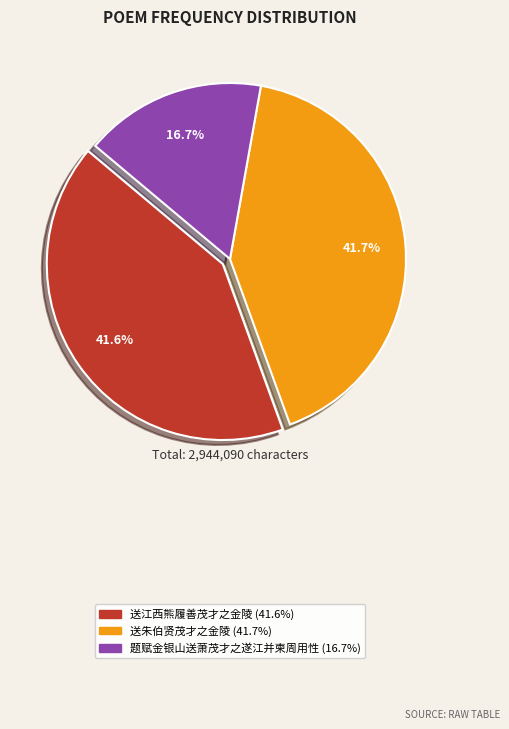

To the nearest percent, what portion does 送朱伯贤茂才之金陵 represent?

42%